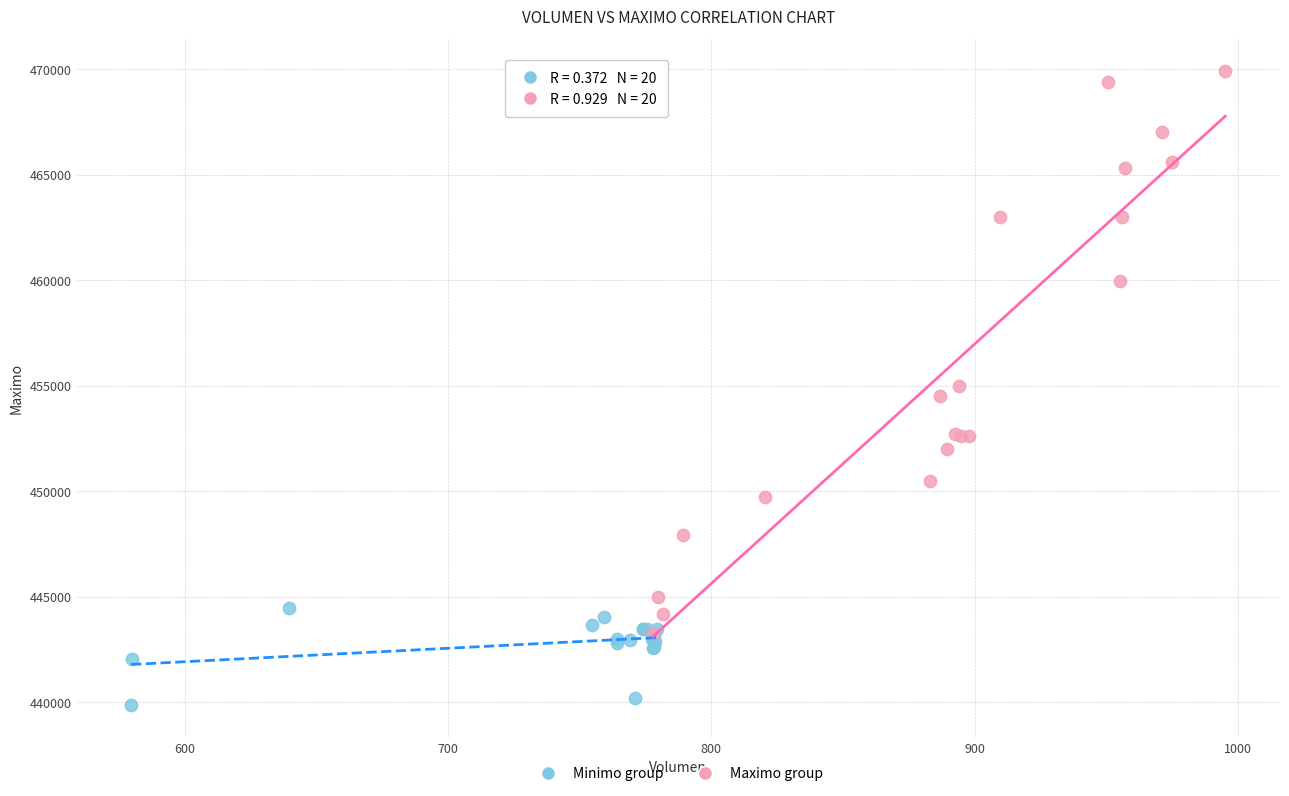

Which series reaches the minimum Y coordinate?

Minimo group